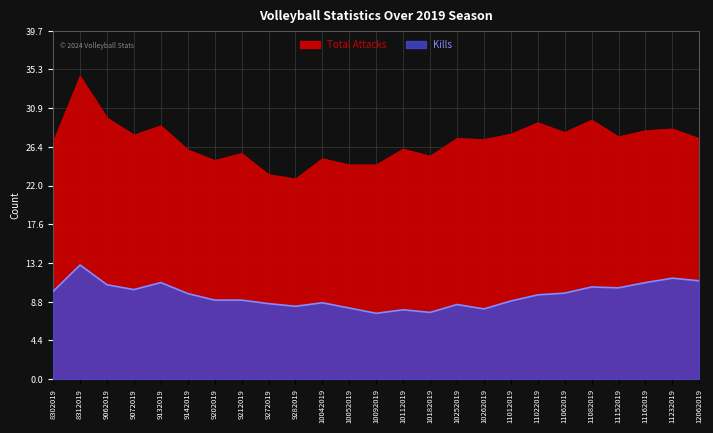

What is the average value of the Total Attacks series?

27.1